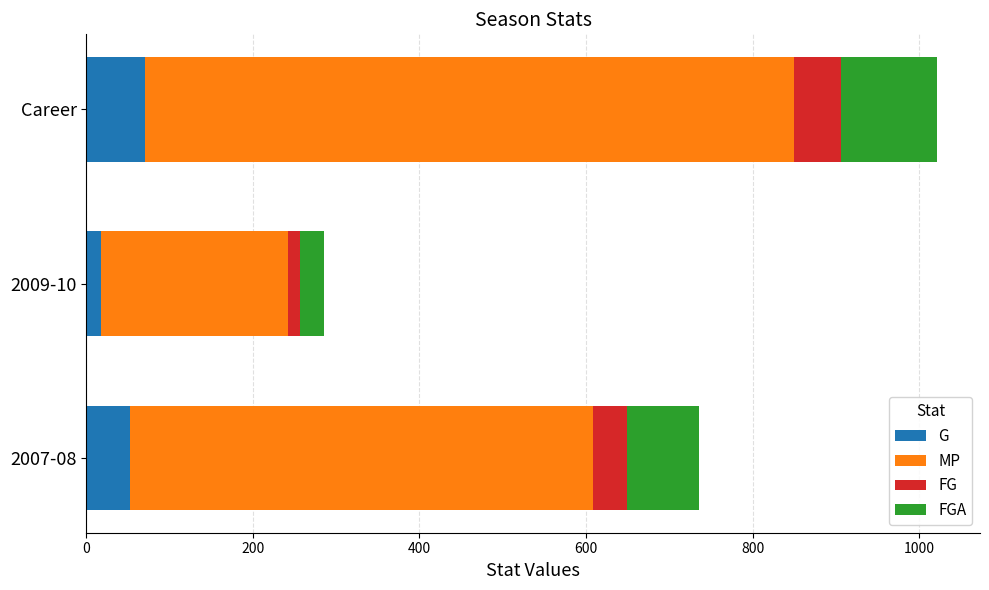

At which category is the sum across all series the highest?

Career